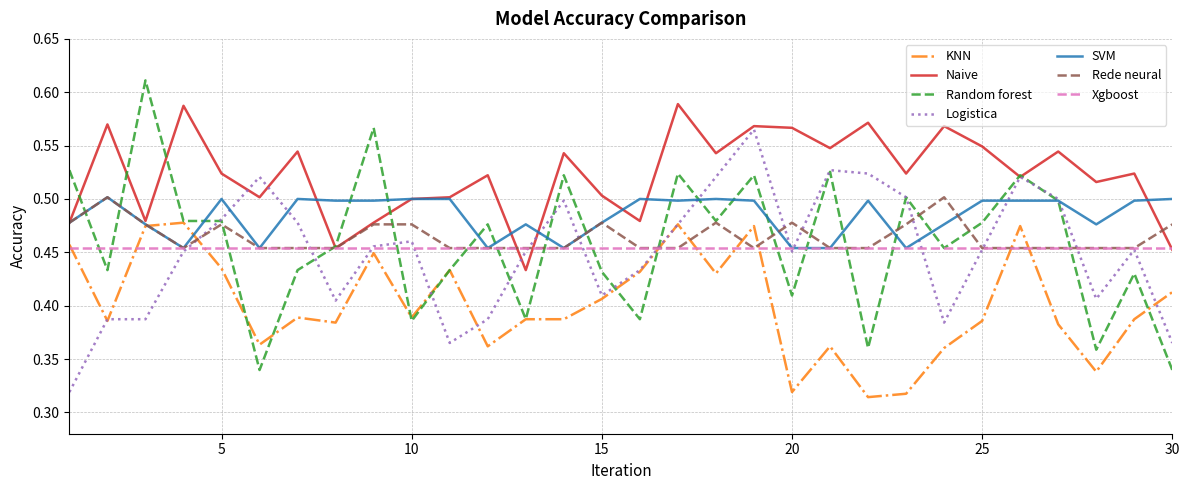

Is this an area chart (filled region under the line)?

No